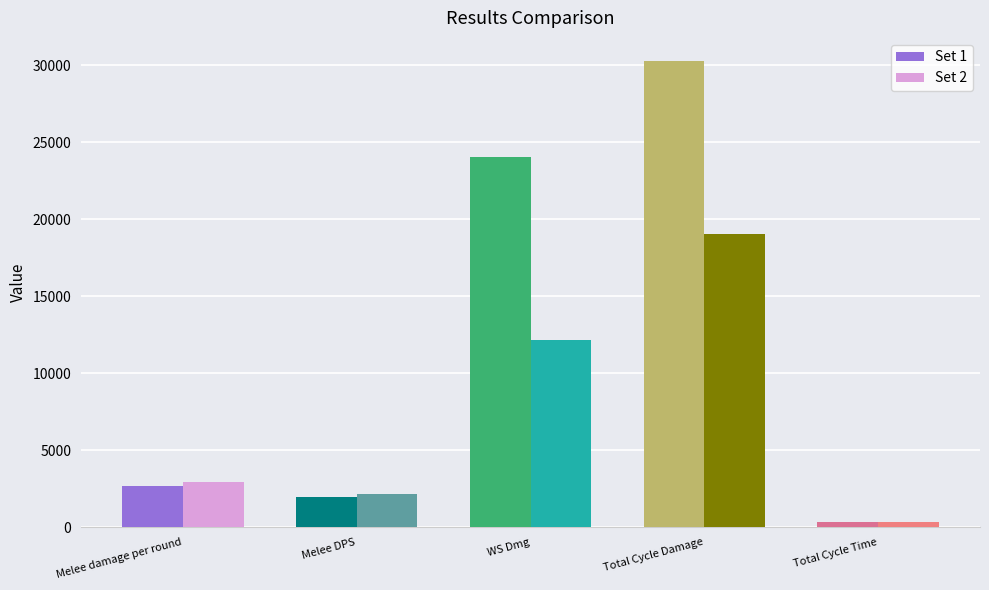

How many values in the Set 2 series exceed 2950?

3